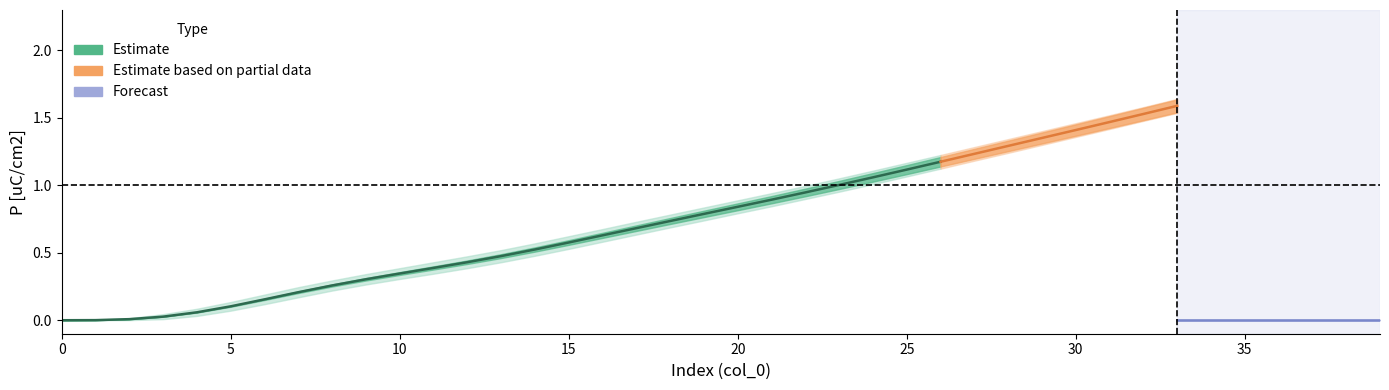

True or false: P2_upper has a value of 1.4 at 29.

True